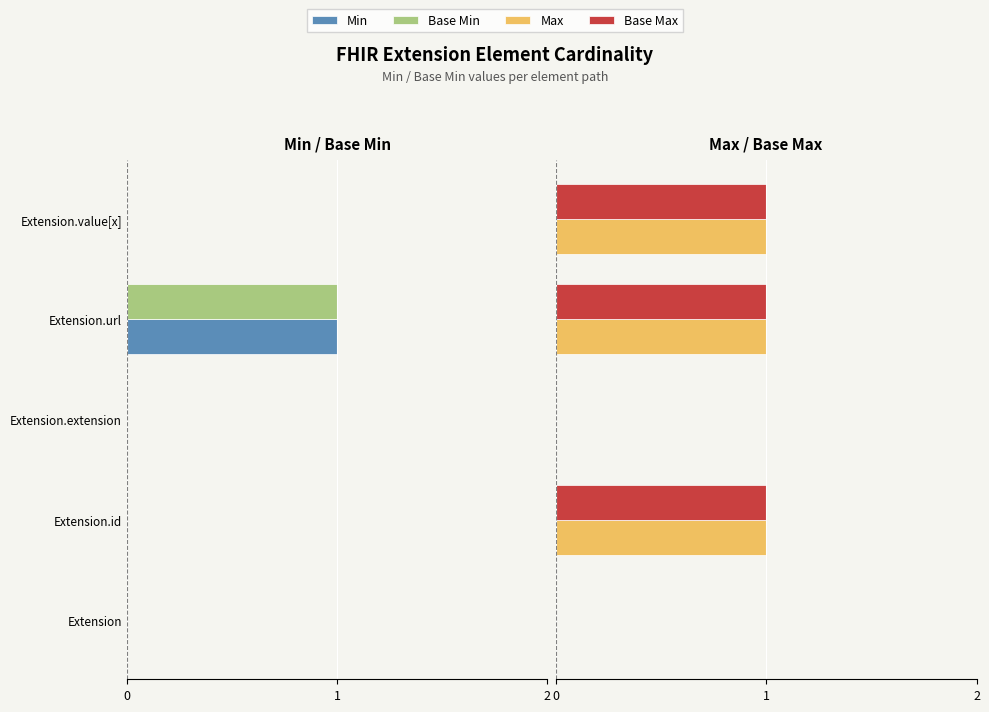

Which series has the largest range (max minus min)?

Min